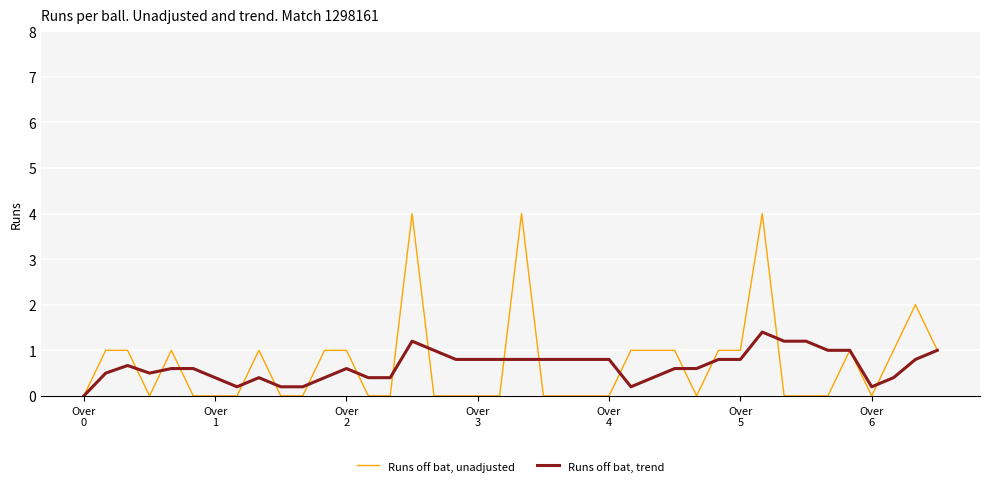

List the series in order of their peak value, highest first.

Runs off bat, unadjusted, Runs off bat, trend